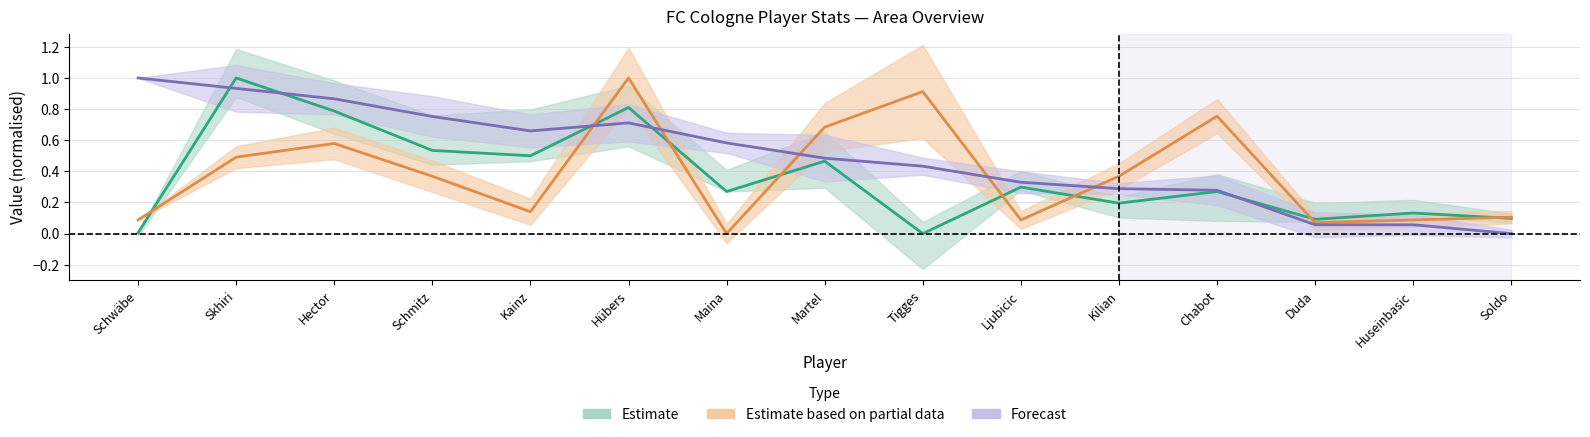

True or false: Estimate based on partial data and Estimate cross at least once.

True